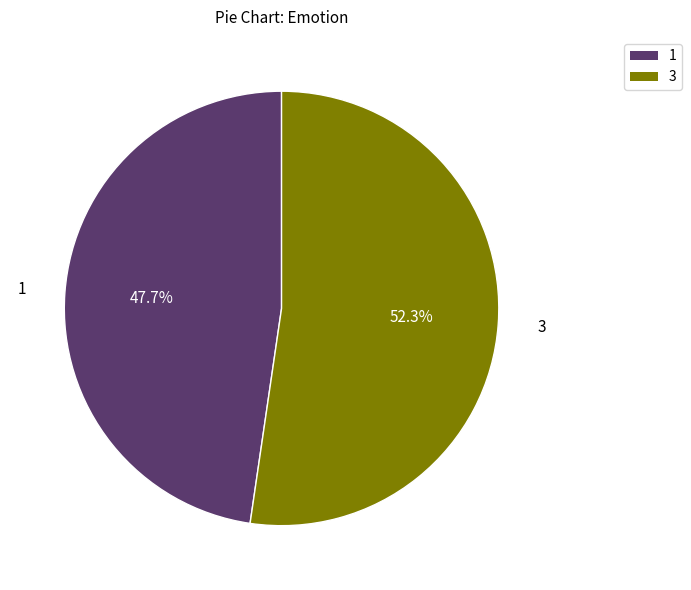

Is there a majority slice in this chart?

Yes